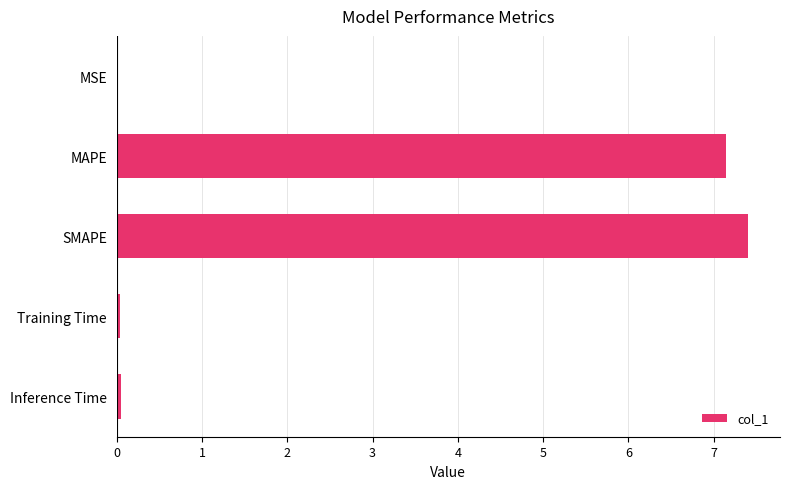

Are the bars grouped side by side (vs. stacked)?

No